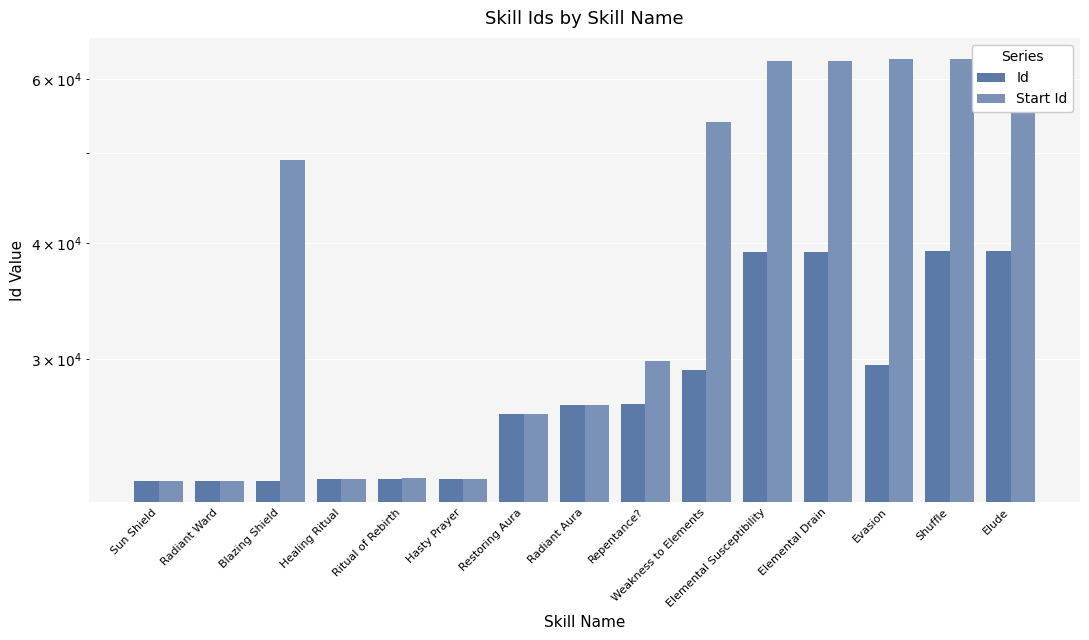

What position from the left is Elemental Susceptibility?

11